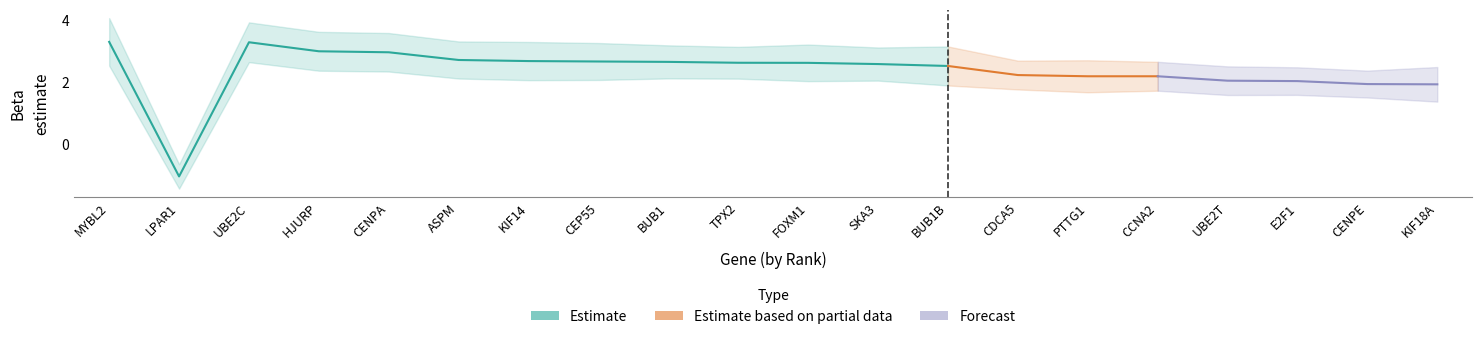

At which category is the sum across all series the highest?

MYBL2